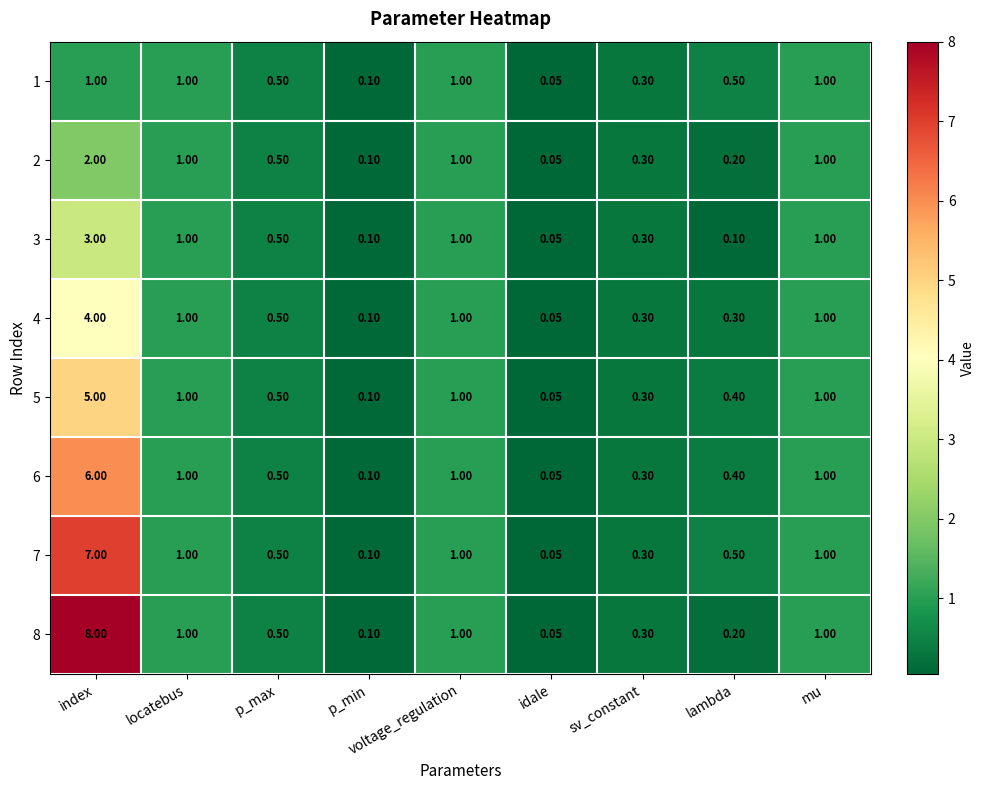

At which category is the sum across all series the highest?

index